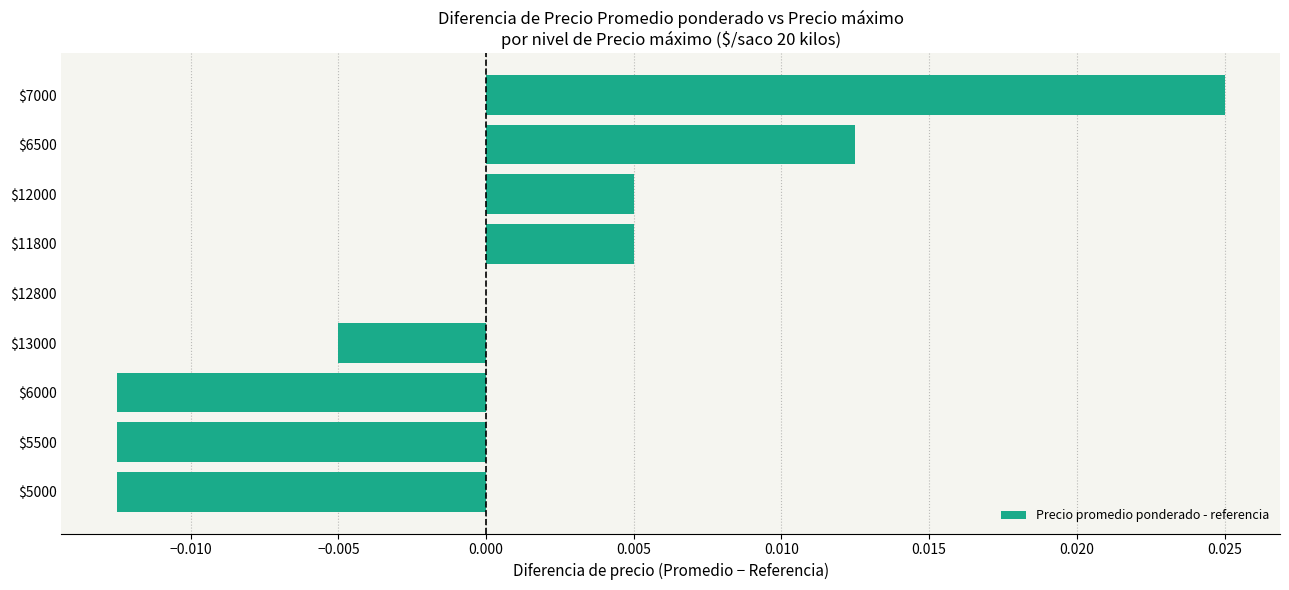

Is it true that the value at $13000 is -0.0?

True